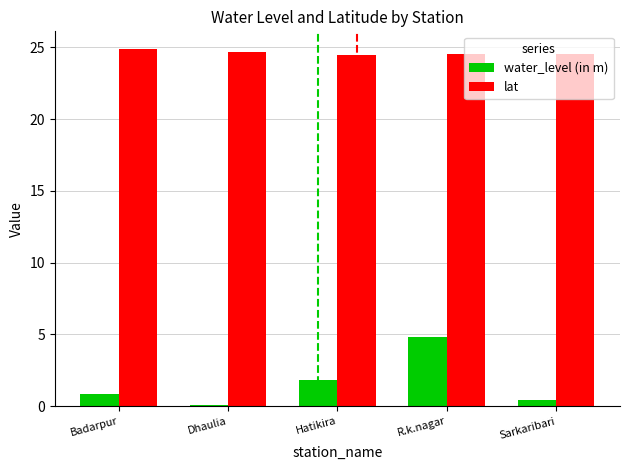

Is the value of lat at Hatikira greater than the value of water_level (in m) at Hatikira?

Yes